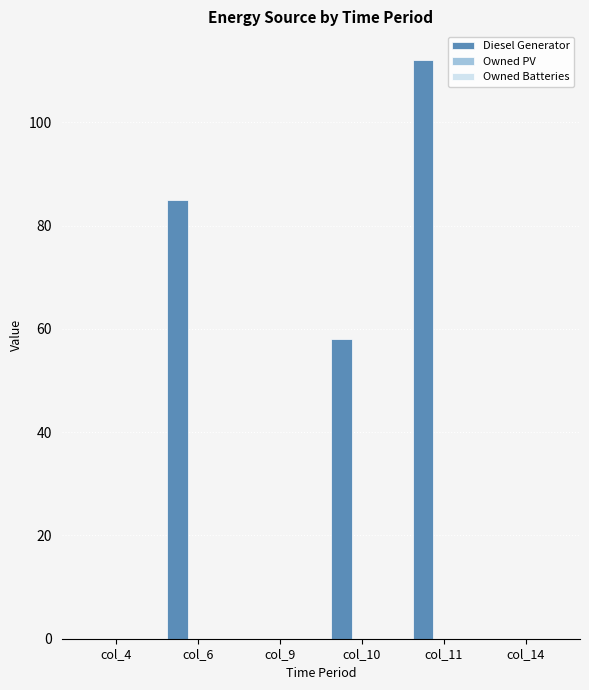

Which has a higher value, col_9 or col_6?

col_6